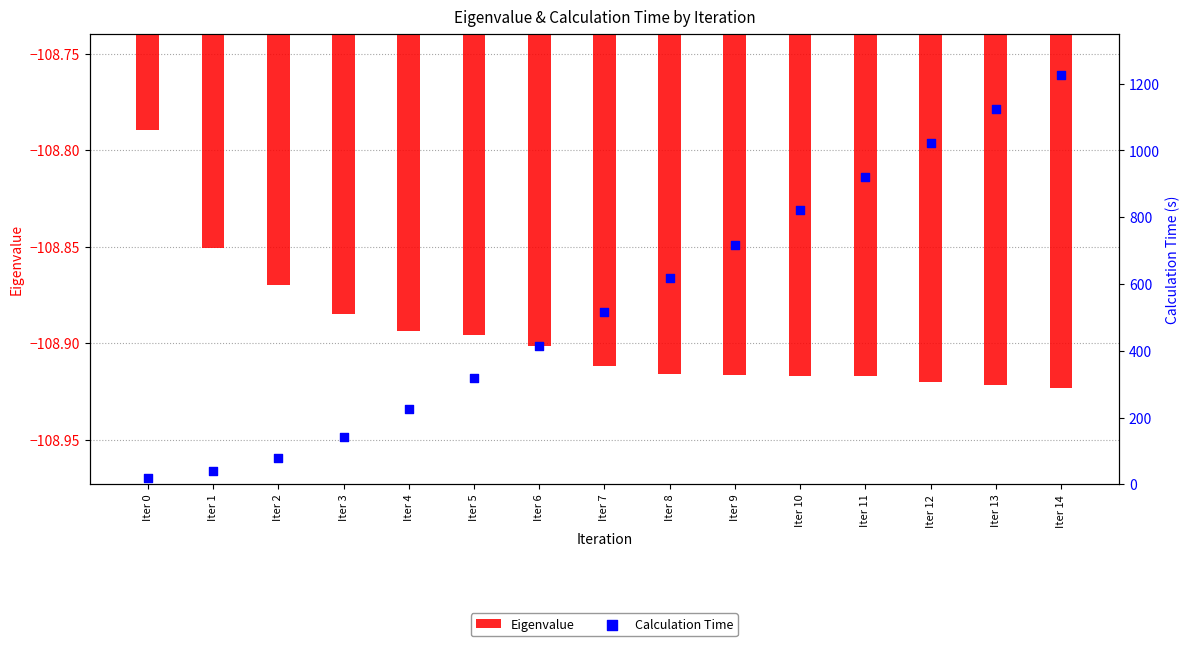

Is the value of Eigenvalue at Iter 8 greater than the value of Calculation Time at Iter 8?

No